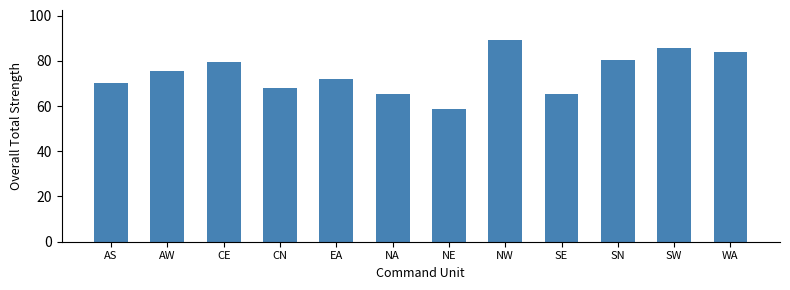

Reading left to right, extract all data points from this chart.

AS=70.3	AW=75.4	CE=79.6	CN=67.9	EA=72.1	NA=65.4	NE=58.7	NW=89.1	SE=65.4	SN=80.3	SW=85.9	WA=84.0